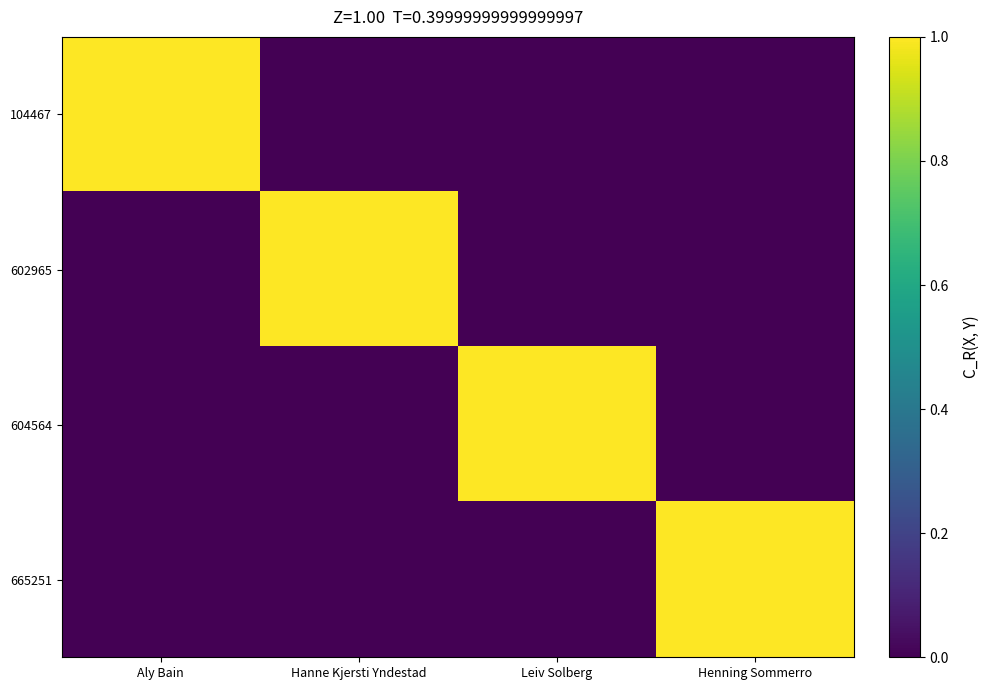

Which series changed the most between Hanne Kjersti Yndestad and Leiv Solberg?

602965